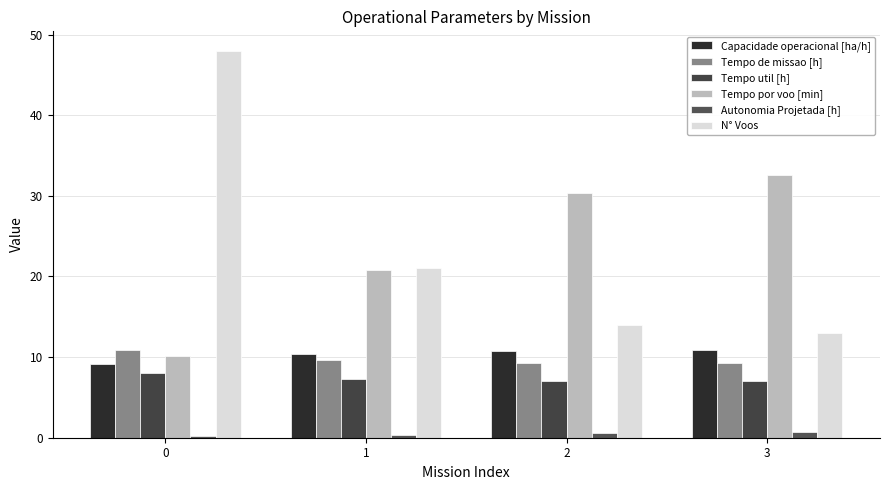

What is the smallest value displayed?

0.2